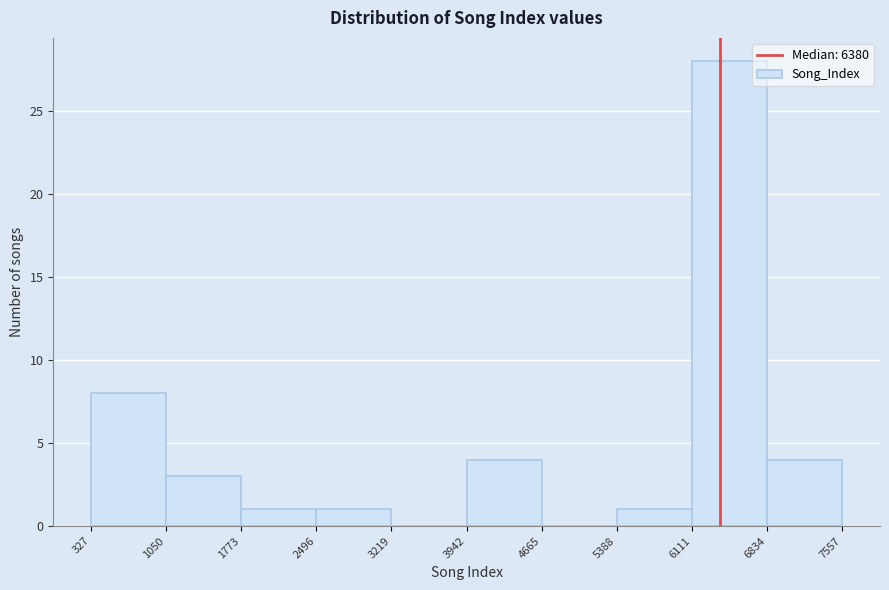

Reading left to right, list every bar in this chart as the range it spans on the x-axis followed by its height. The values are not printed on the chart, so give them approximately, as read against the axis.

327 to 1050: 8
1050 to 1773: 3
1773 to 2496: 1
2496 to 3219: 1
3219 to 3942: 0
3942 to 4665: 4
4665 to 5388: 0
5388 to 6111: 1
6111 to 6834: 28
6834 to 7557: 4